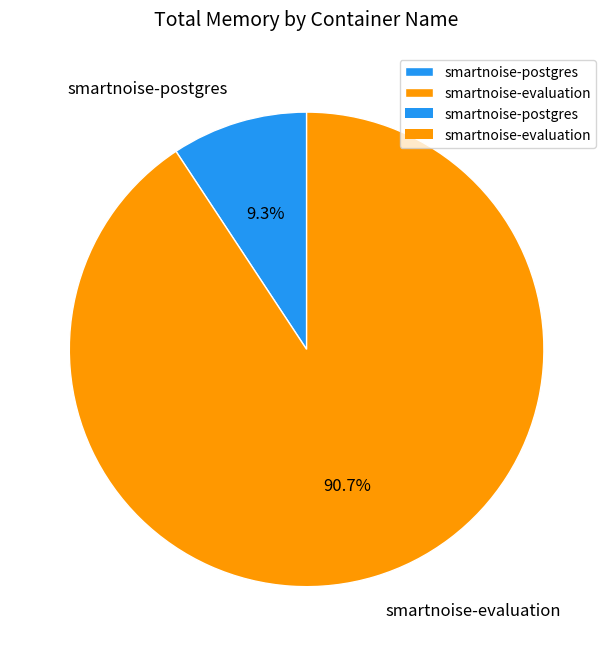

To the nearest percent, what is the average slice percentage?

50%